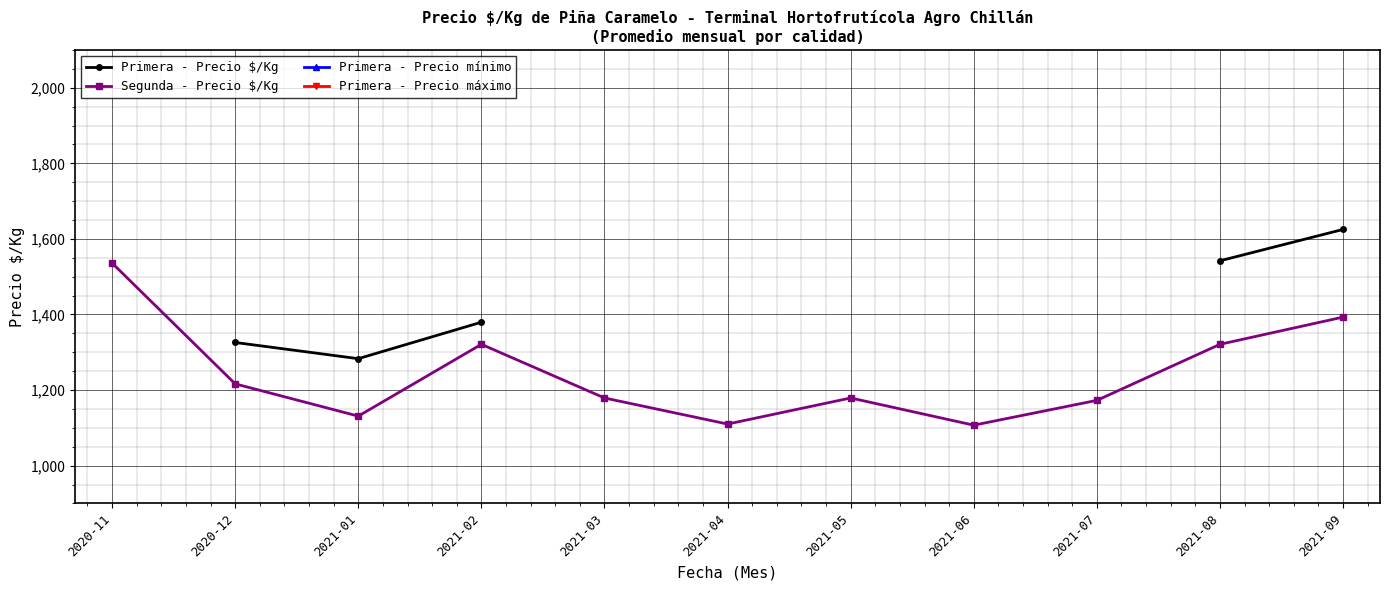

True or false: Segunda - Precio $/Kg and Primera - Precio mínimo cross at least once.

False